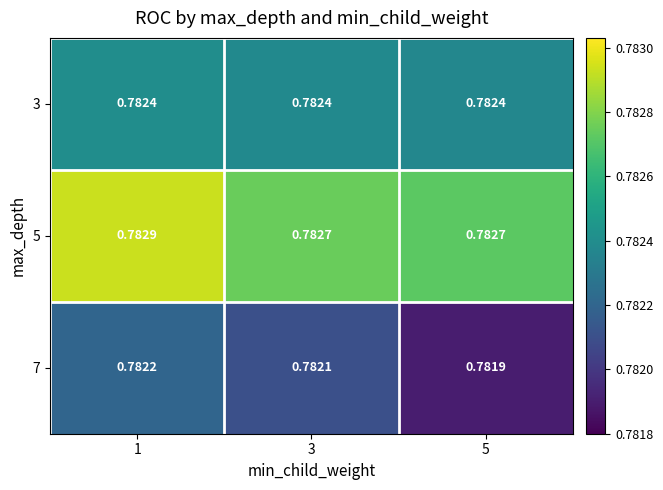

Reading left to right, list all the values displayed in this chart.

3: 1=0.8	3=0.8	5=0.8
5: 1=0.8	3=0.8	5=0.8
7: 1=0.8	3=0.8	5=0.8